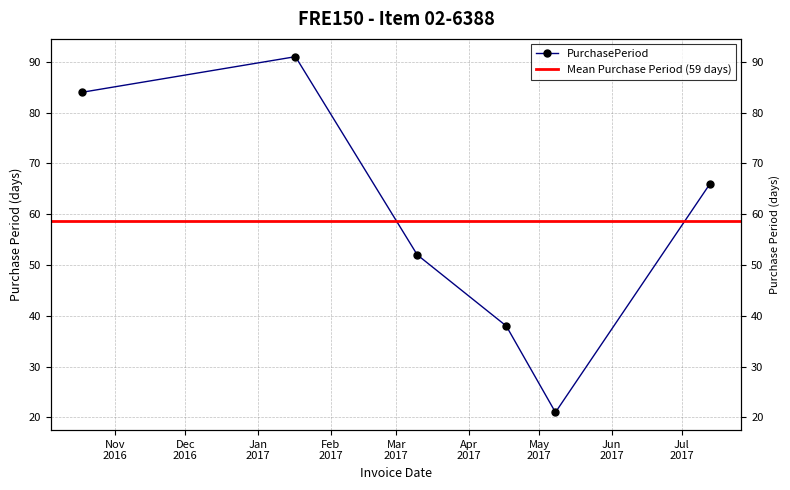

What is the minimum value shown in the chart?

21